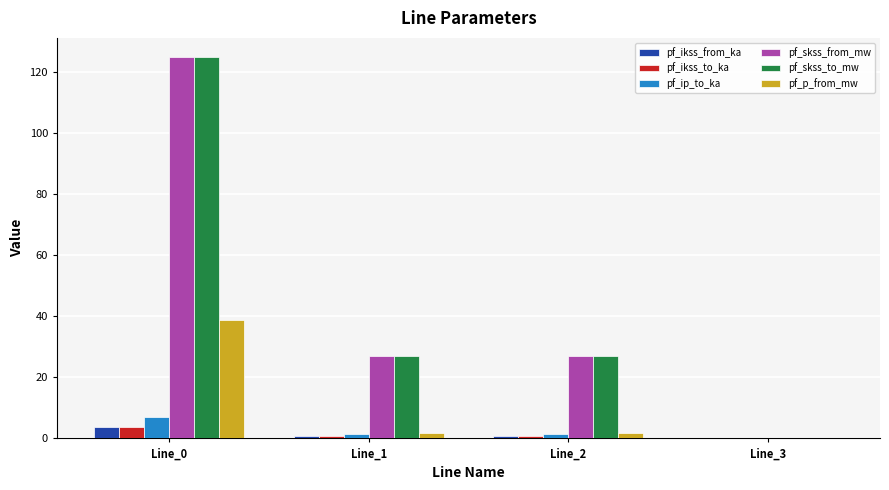

Reading right to left, list all the values displayed in this chart.

pf_ikss_from_ka: Line_3=0.0	Line_2=0.8	Line_1=0.8	Line_0=3.6
pf_ikss_to_ka: Line_3=0.0	Line_2=0.8	Line_1=0.8	Line_0=3.6
pf_ip_to_ka: Line_3=0.0	Line_2=1.5	Line_1=1.5	Line_0=6.9
pf_skss_from_mw: Line_3=0.0	Line_2=26.8	Line_1=26.8	Line_0=124.8
pf_skss_to_mw: Line_3=0.0	Line_2=26.8	Line_1=26.8	Line_0=124.8
pf_p_from_mw: Line_3=0.0	Line_2=1.8	Line_1=1.8	Line_0=38.9